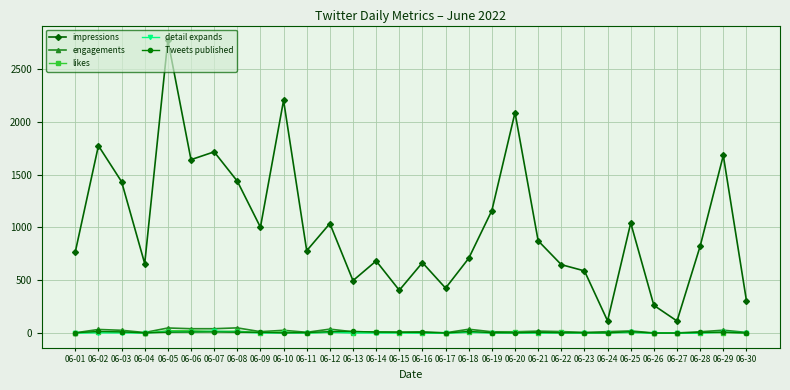

True or false: Tweets published has more than 0 points higher than both neighbors.

True